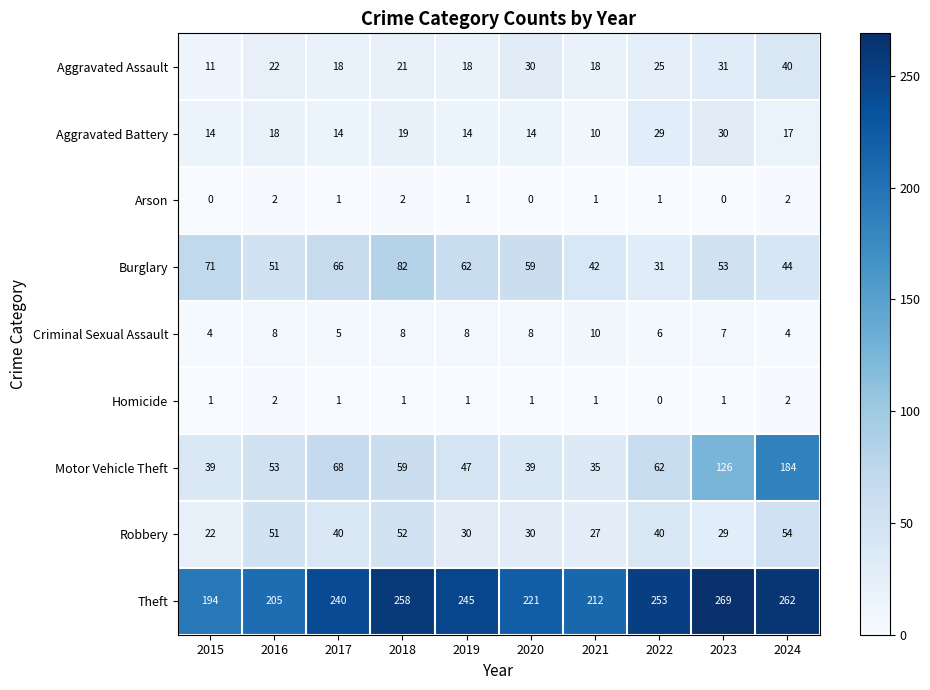

True or false: Motor Vehicle Theft has a value of 53 at 2016.

True